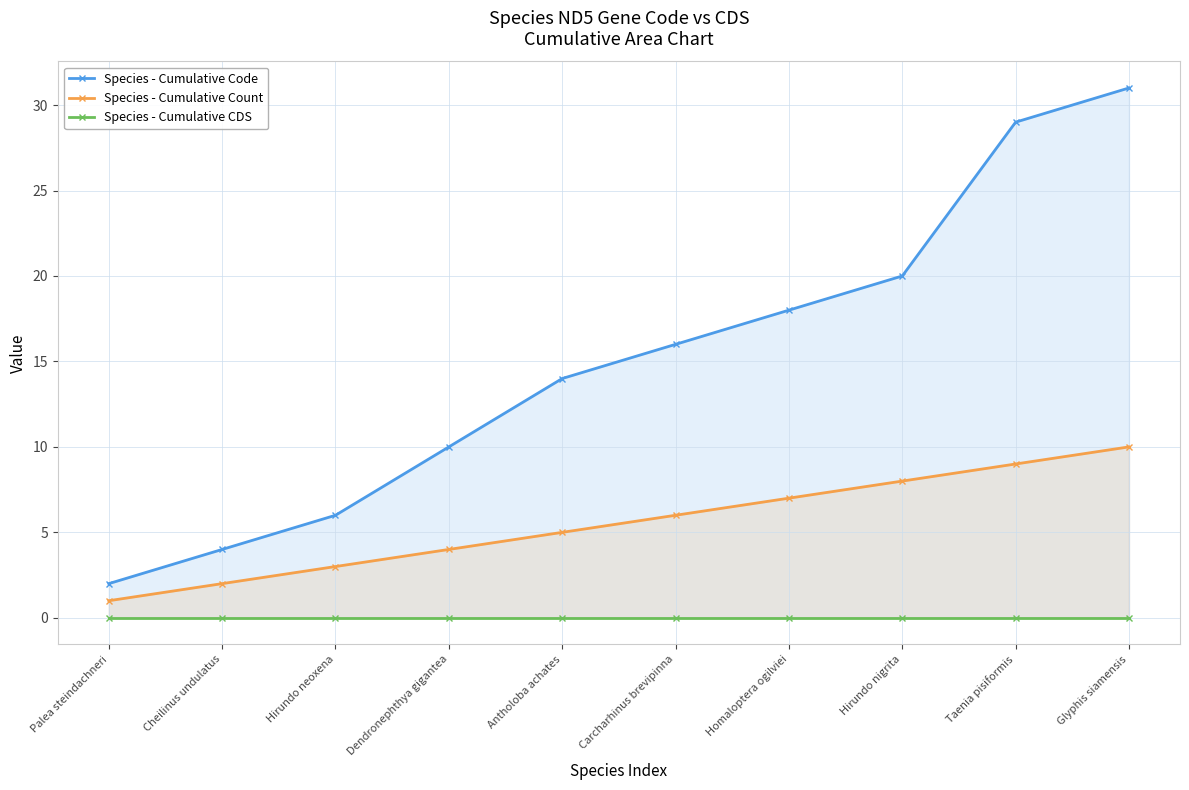

True or false: Species - Cumulative Count and Species - Cumulative CDS intersect in this chart.

False